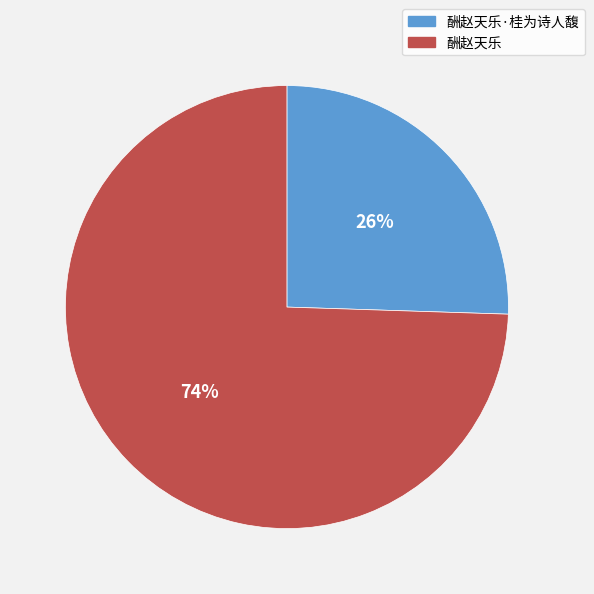

Which category has the smallest portion of the pie?

酬赵天乐·桂为诗人馥